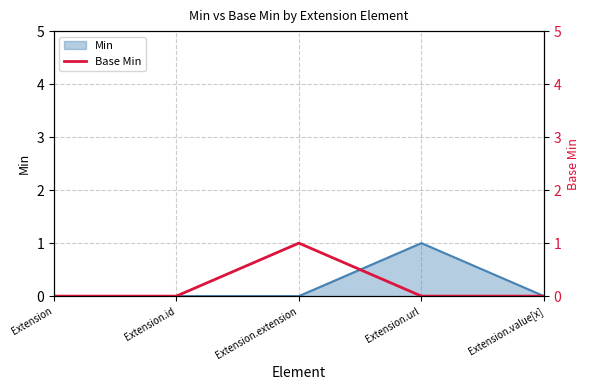

Where is the data nearest to the value 0?

Extension